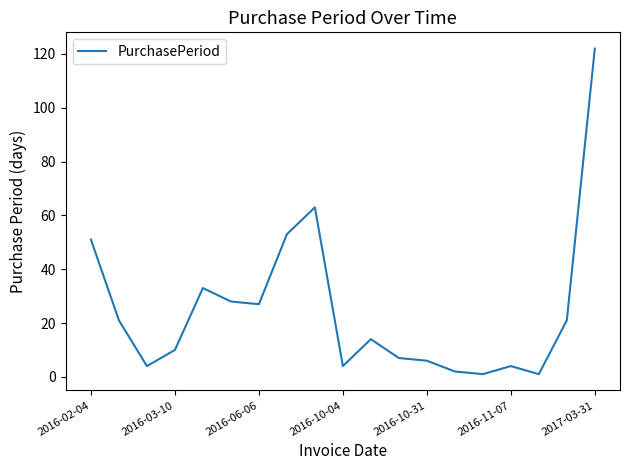

What is the sum of all values?

472